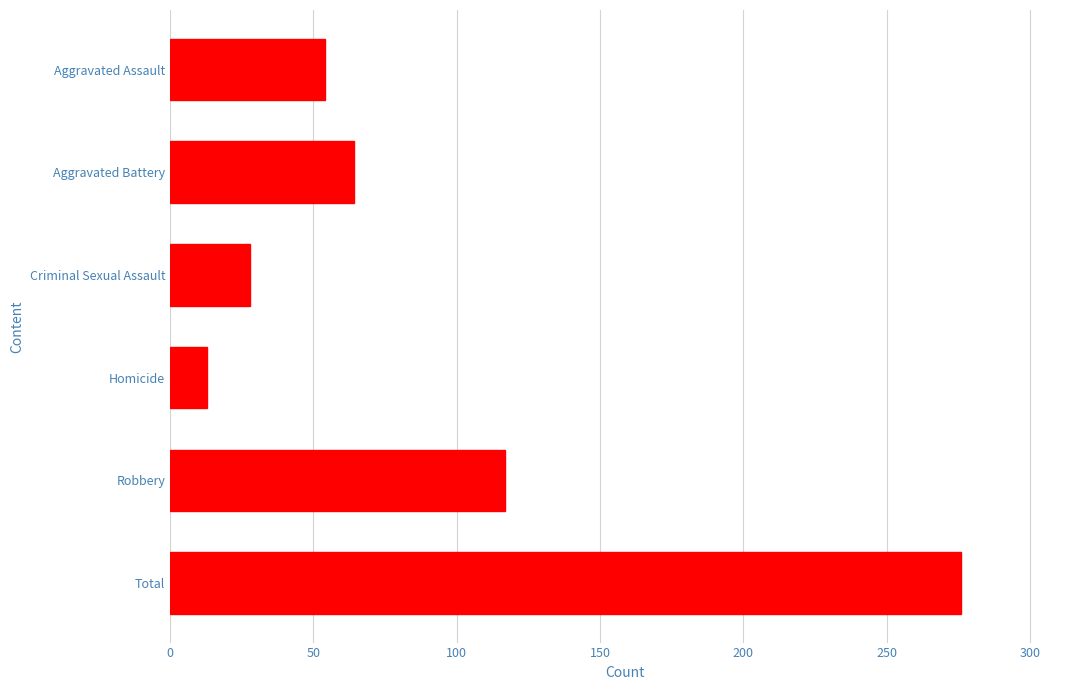

Reading bottom to top, extract all data points from this chart.

276	117	13	28	64	54